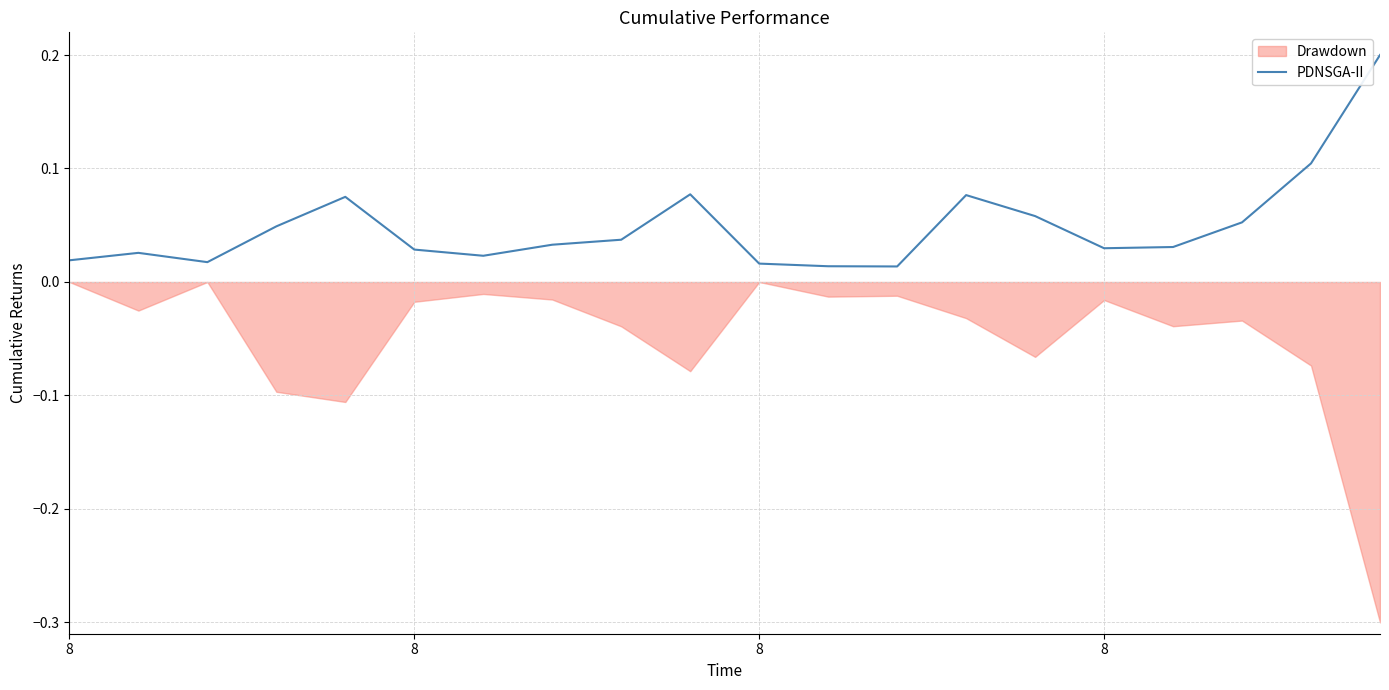

What is the maximum value shown in the chart?

0.2